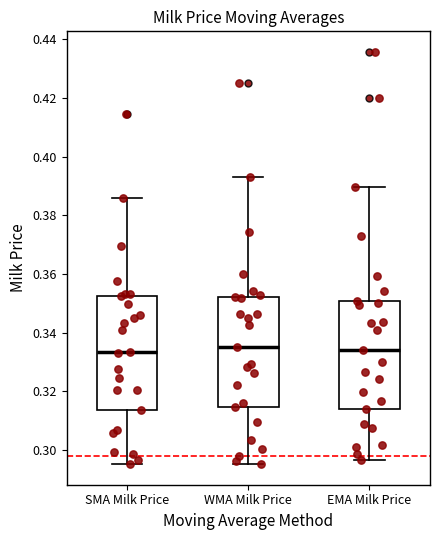

Reading left to right, transcribe this box plot: for each box, give where its median line is, the range the box spans, and where its two whiskers end, as read against the y-axis. The values are not printed on the chart, so give them approximately, as read against the axis.

SMA Milk Price: median 0.334, box 0.314 to 0.352, whiskers 0.296 to 0.386
WMA Milk Price: median 0.336, box 0.314 to 0.352, whiskers 0.296 to 0.392
EMA Milk Price: median 0.334, box 0.314 to 0.350, whiskers 0.296 to 0.390